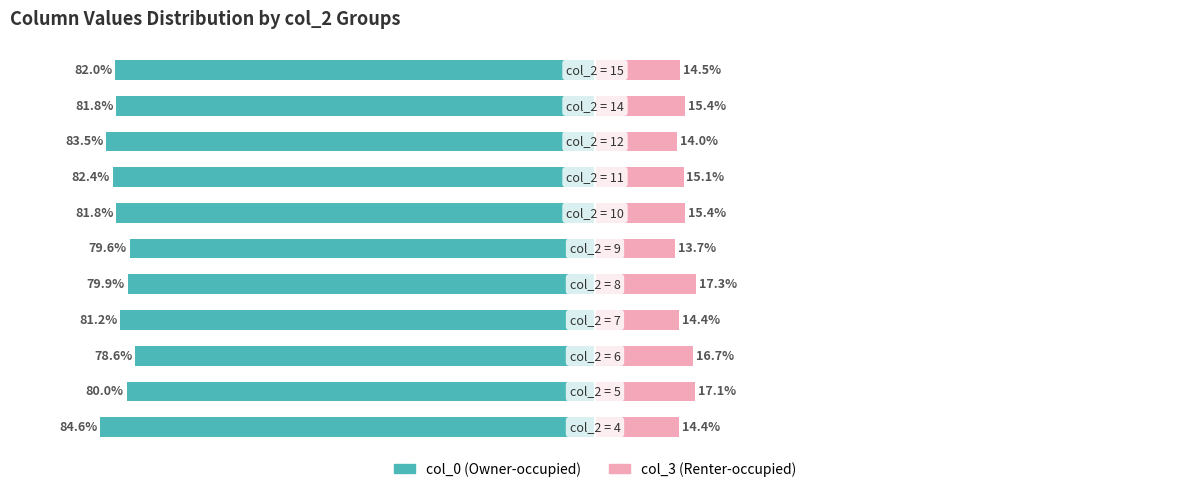

Which series changed the most between 1 and 5?

col_3